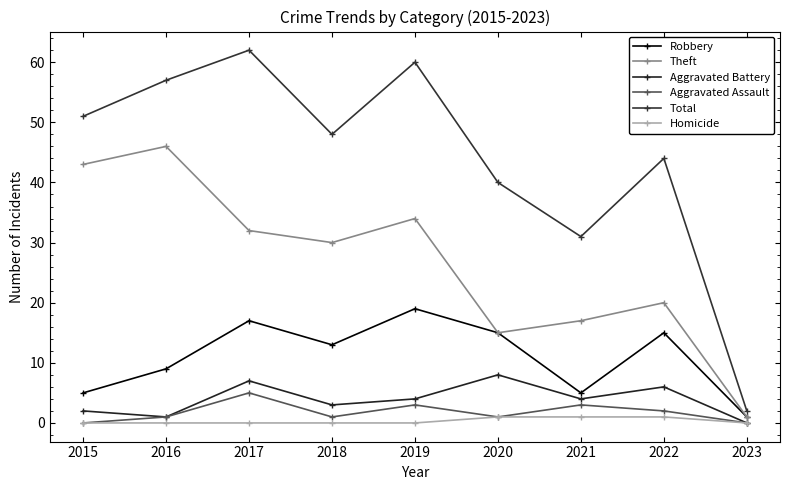

Count the Aggravated Assault values in the range 1 to 3.

6